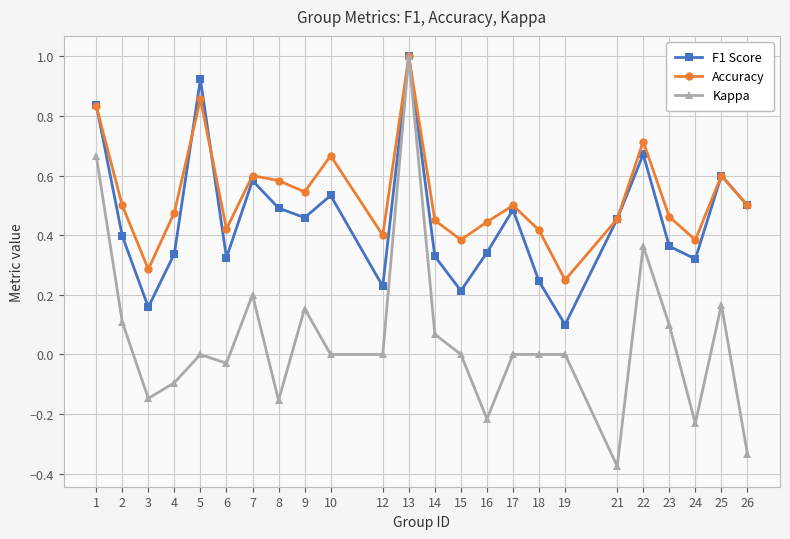

At which category does Accuracy reach its first local valley?

3